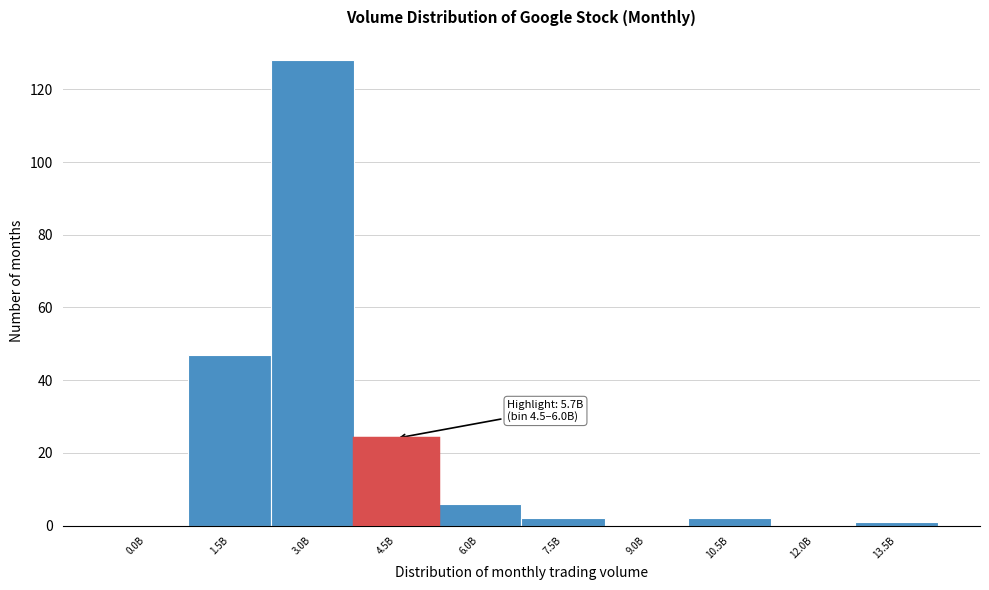

Reading left to right, list all the values displayed in this chart.

0.0B=0	1.5B=47	3.0B=128	4.5B=24	6.0B=6	7.5B=2	9.0B=0	10.5B=2	12.0B=0	13.5B=1